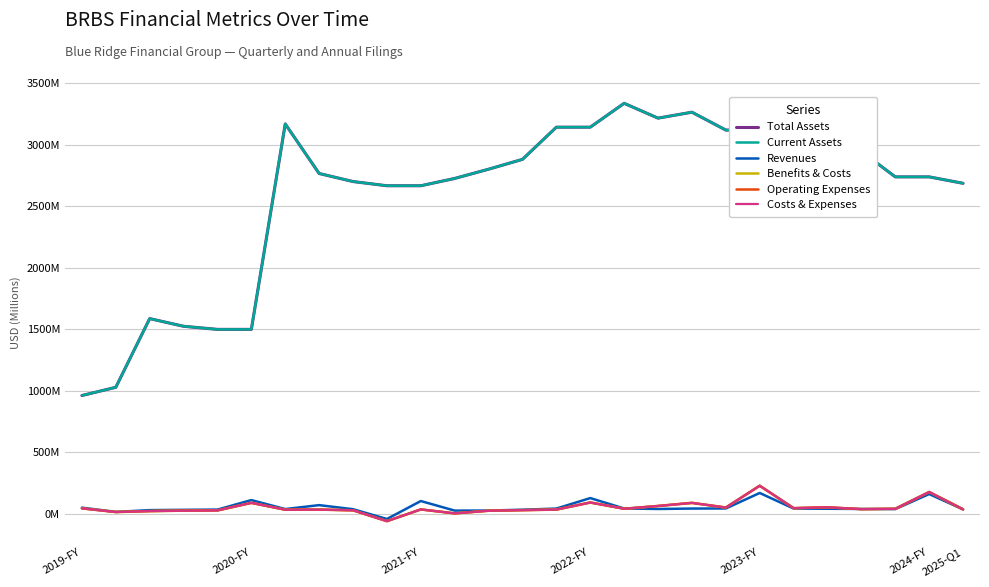

At which label does Costs & Expenses first exceed 36?

2019-FY